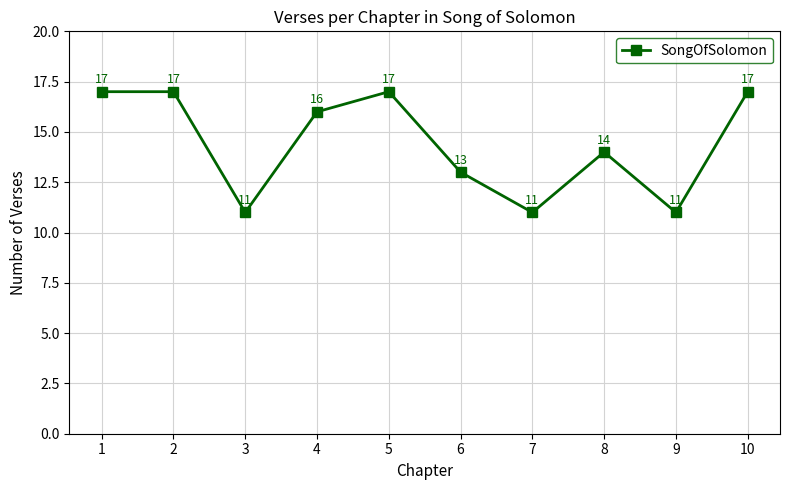

Count the values in the range 11 to 17.

10